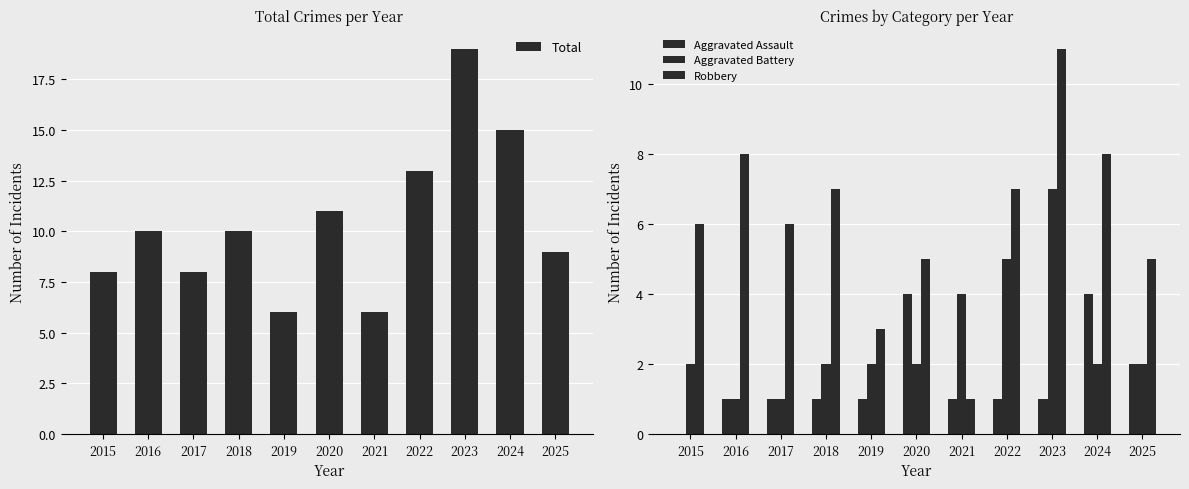

What is the sum of the Aggravated Battery values at 2023 and 2015?

9